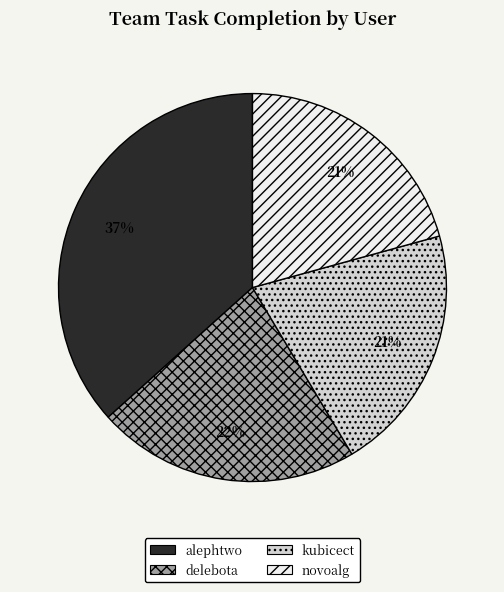

To the nearest percent, what is the difference between the novoalg and alephtwo slice percentages?

16%